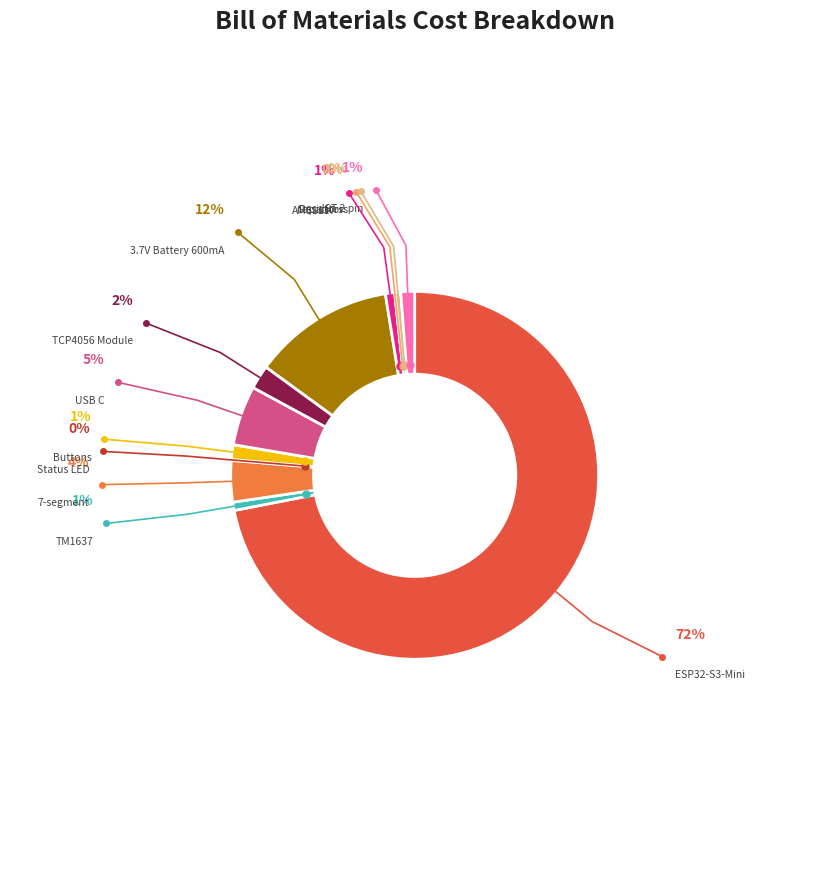

Is JST 2 pin the majority of the pie?

No